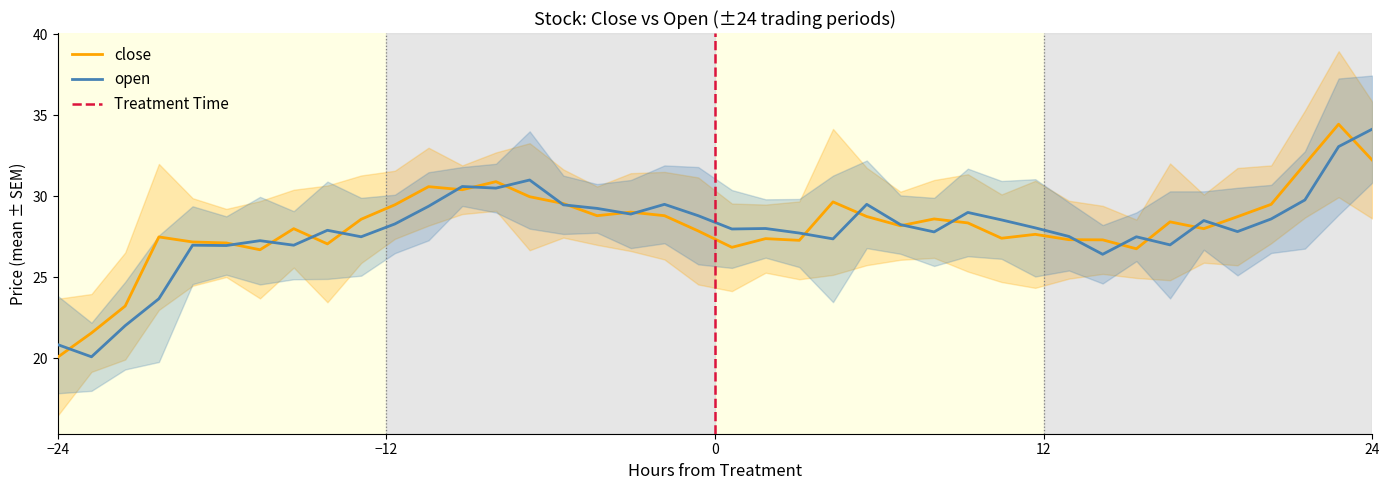

How many intersections are there between close and open?

22